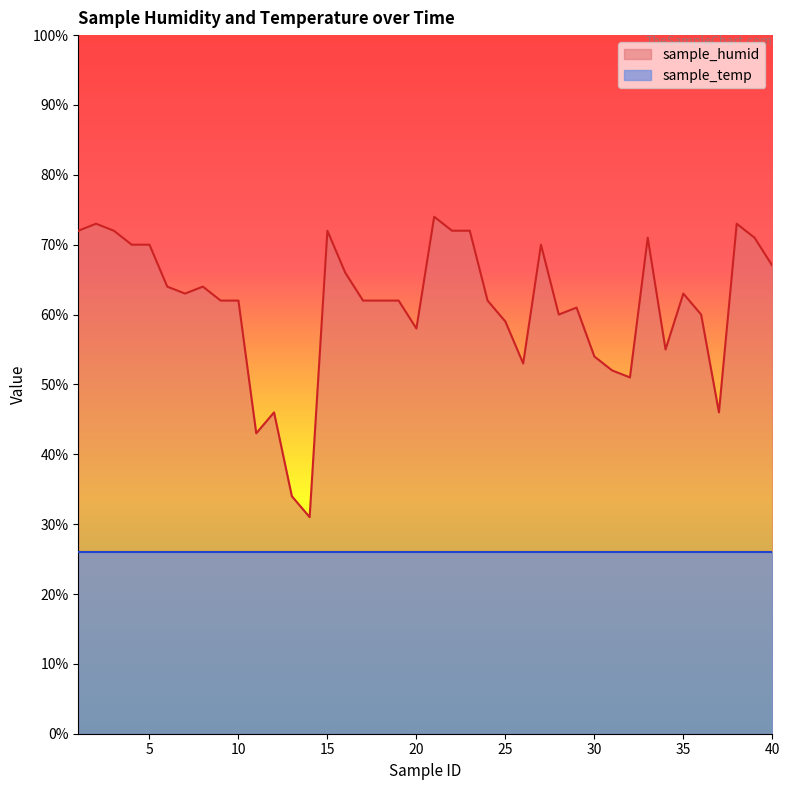

List the labels in order of value, smallest first.

14, 13, 11, 12, 37, 32, 31, 26, 30, 34, 20, 25, 28, 36, 29, 9, 10, 17, 18, 19, 24, 7, 35, 6, 8, 16, 40, 4, 5, 27, 33, 39, 1, 3, 15, 22, 23, 2, 38, 21